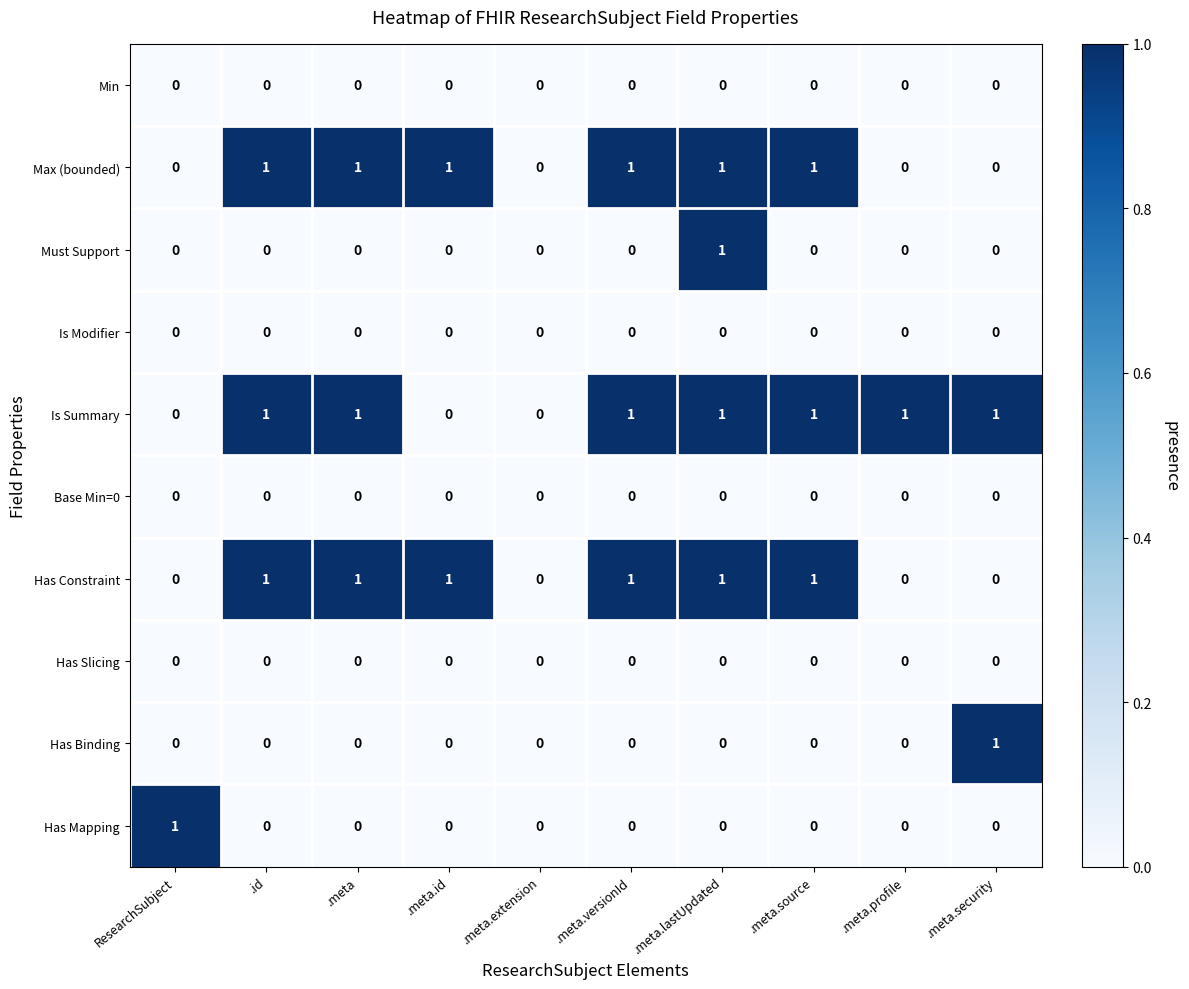

The value of Has Constraint at .meta.id is 1. True or false?

True